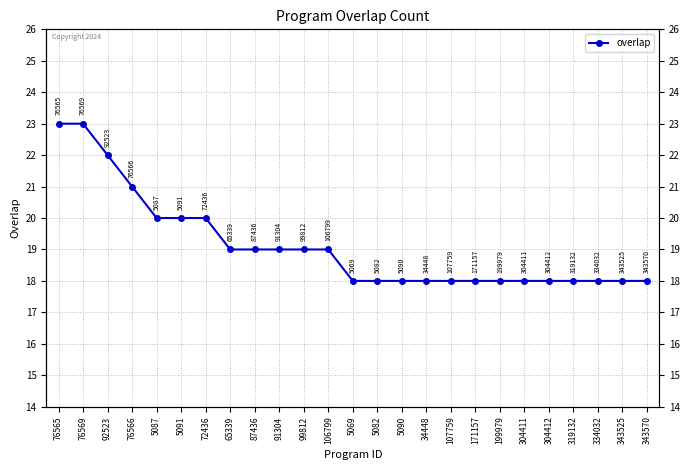

Reading right to left, extract all data points from this chart.

18	18	18	18	18	18	18	18	18	18	18	18	18	19	19	19	19	19	20	20	20	21	22	23	23